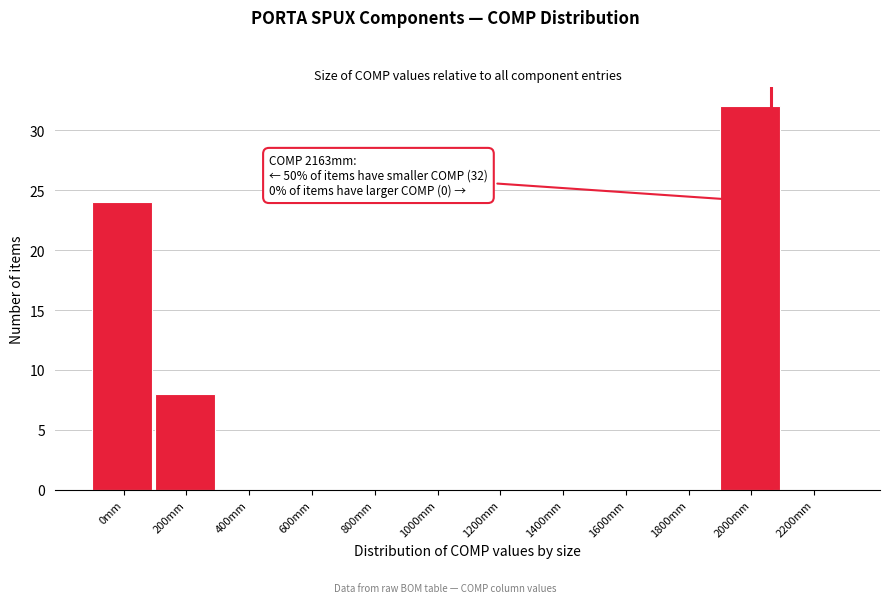

Reading left to right, what are all the values shown in this chart?

0mm=24	200mm=8	400mm=0	600mm=0	800mm=0	1000mm=0	1200mm=0	1400mm=0	1600mm=0	1800mm=0	2000mm=32	2200mm=0